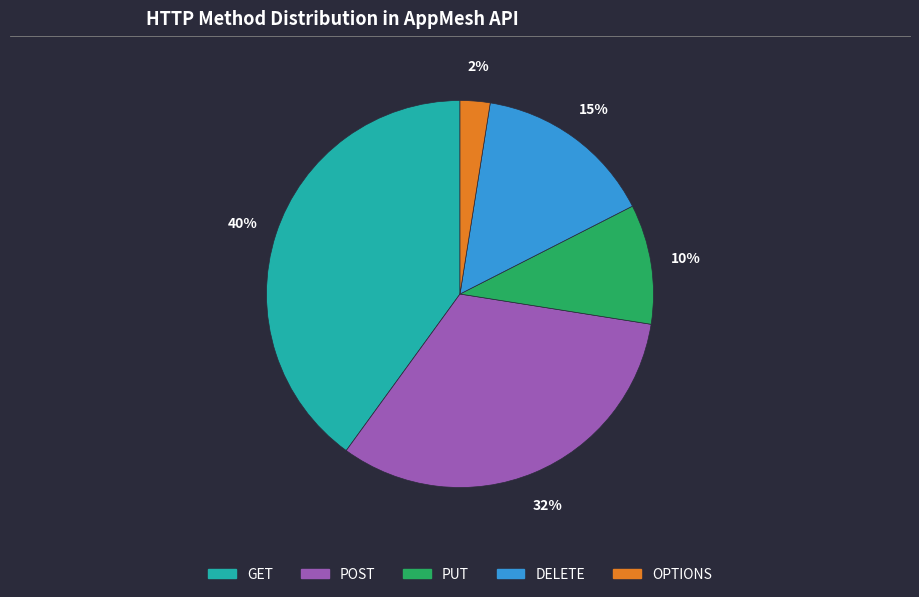

Which slice is the smallest?

OPTIONS